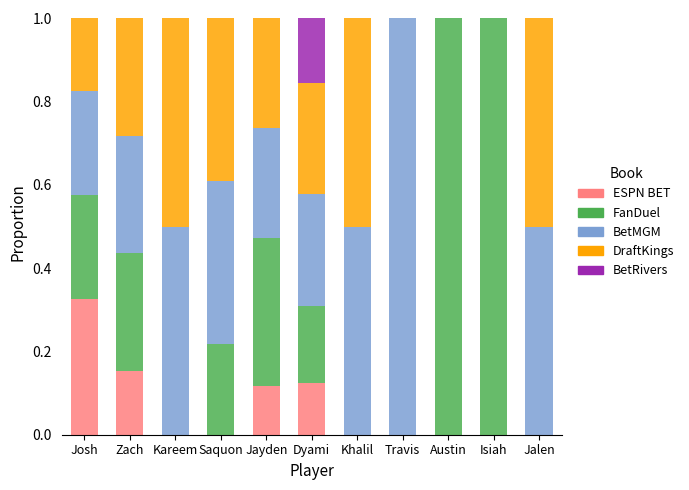

What is the total value across all series at Zach?

1.0